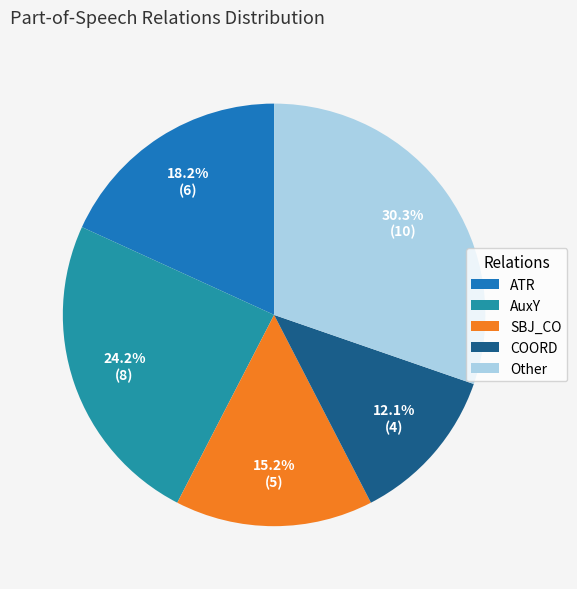

How many segments does this pie chart have?

5